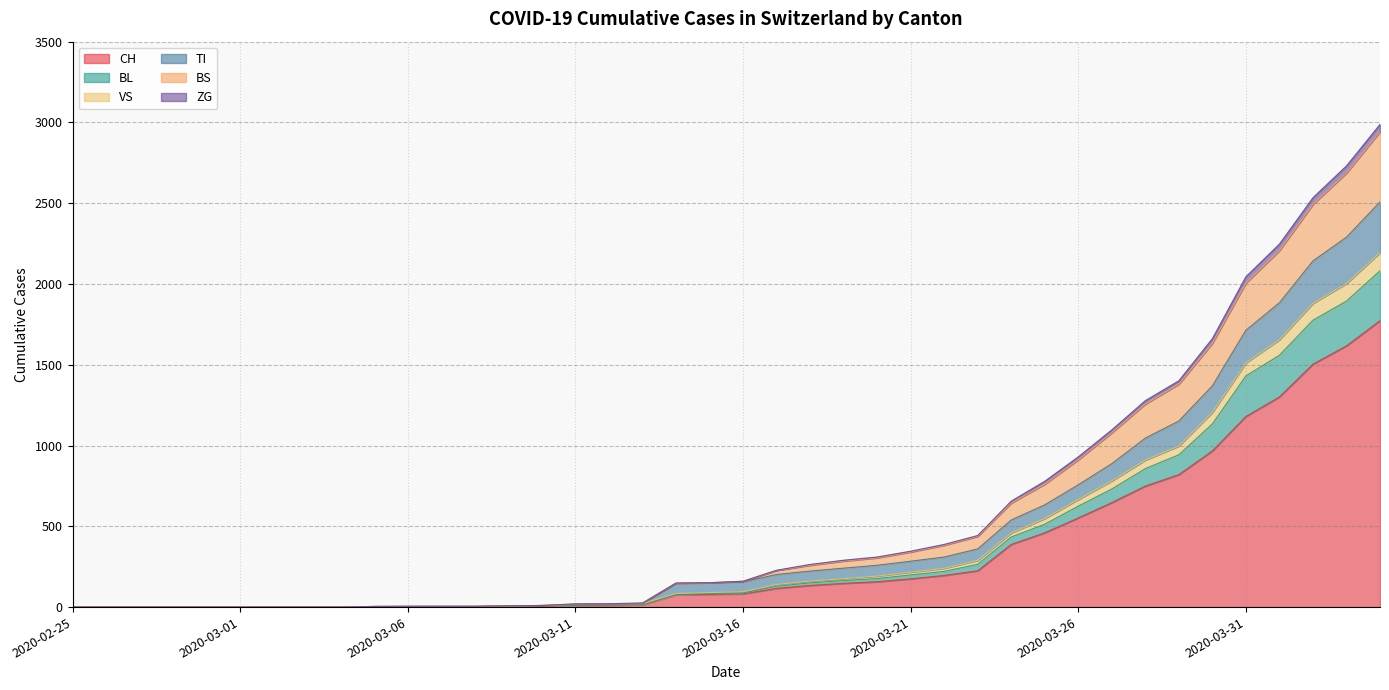

At which label does BL reach its minimum?

2020-02-25